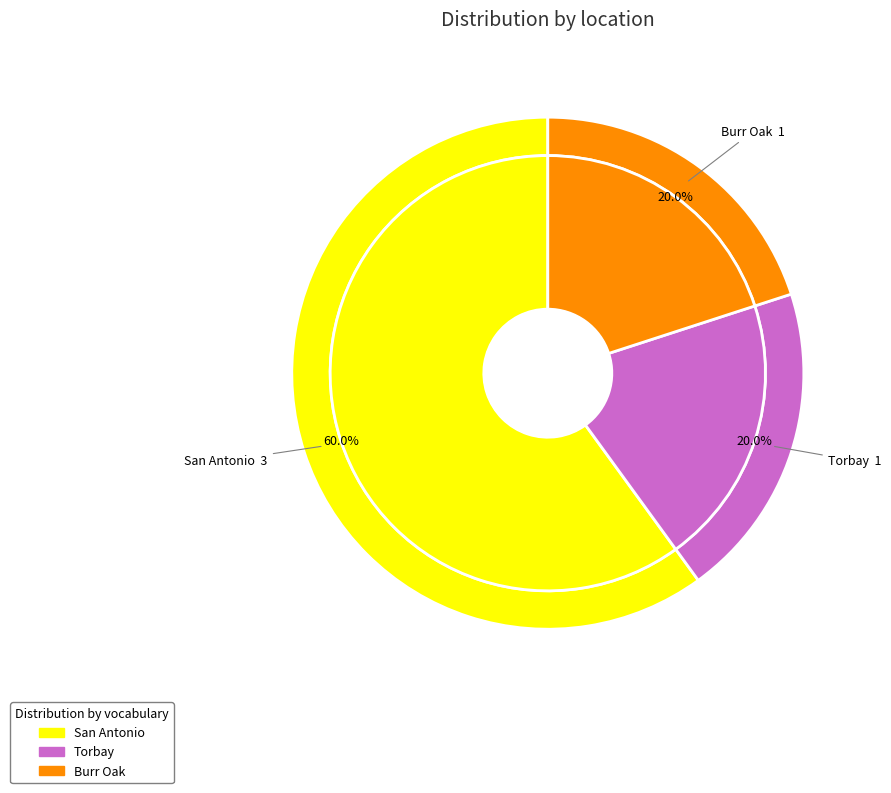

What is the change in value from San Antonio to Torbay?

-2